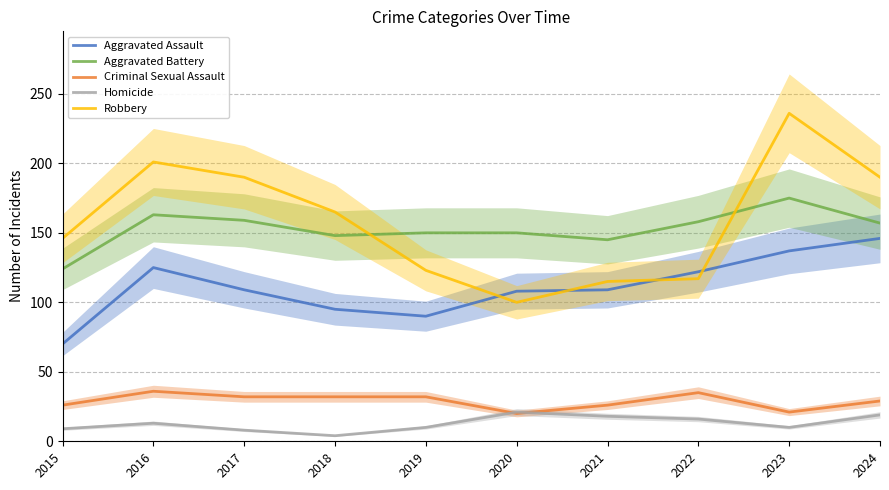

What is the sum of the Aggravated Assault values at 2019 and 2015?

160